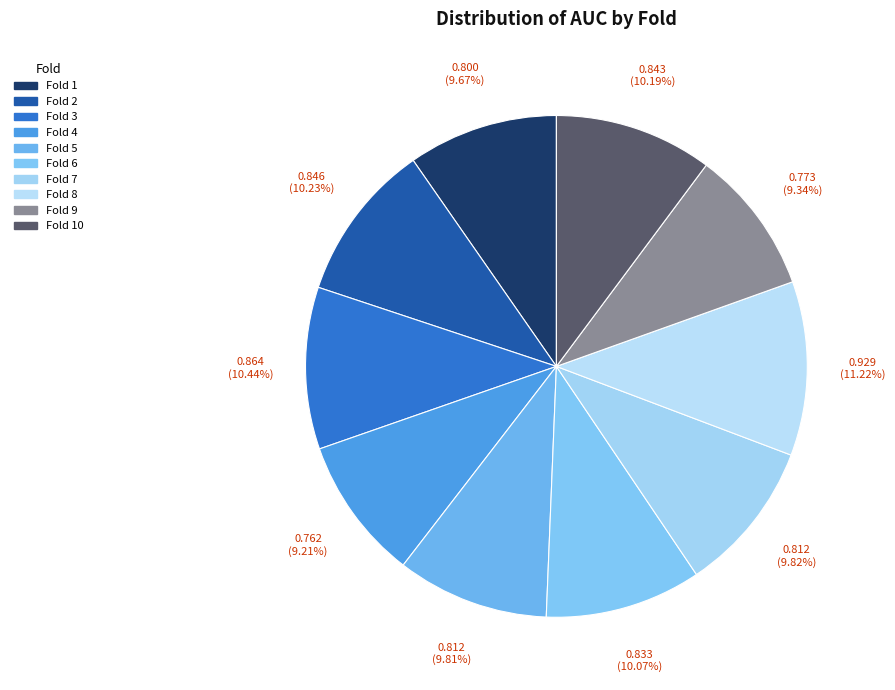

What is the largest slice in the pie chart?

Fold 8